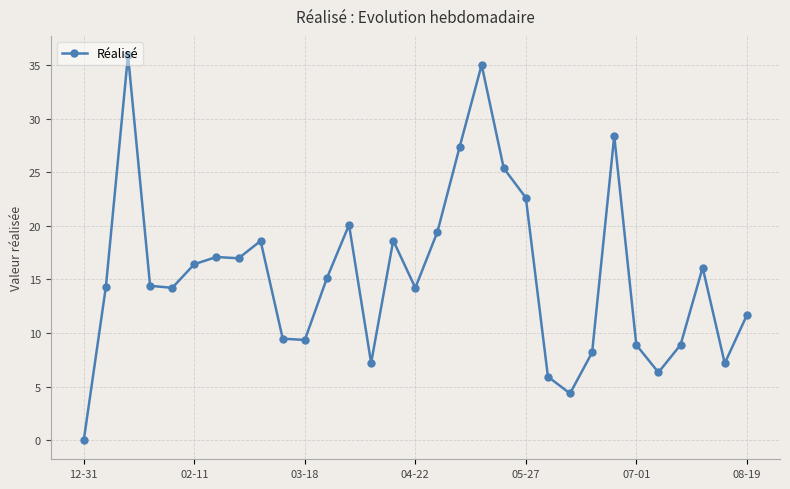

Count the number of categories in the chart.

31